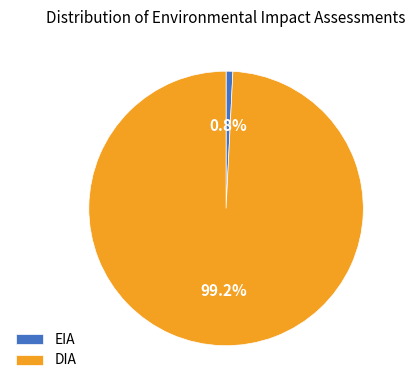

What is the smallest slice in the pie chart?

EIA